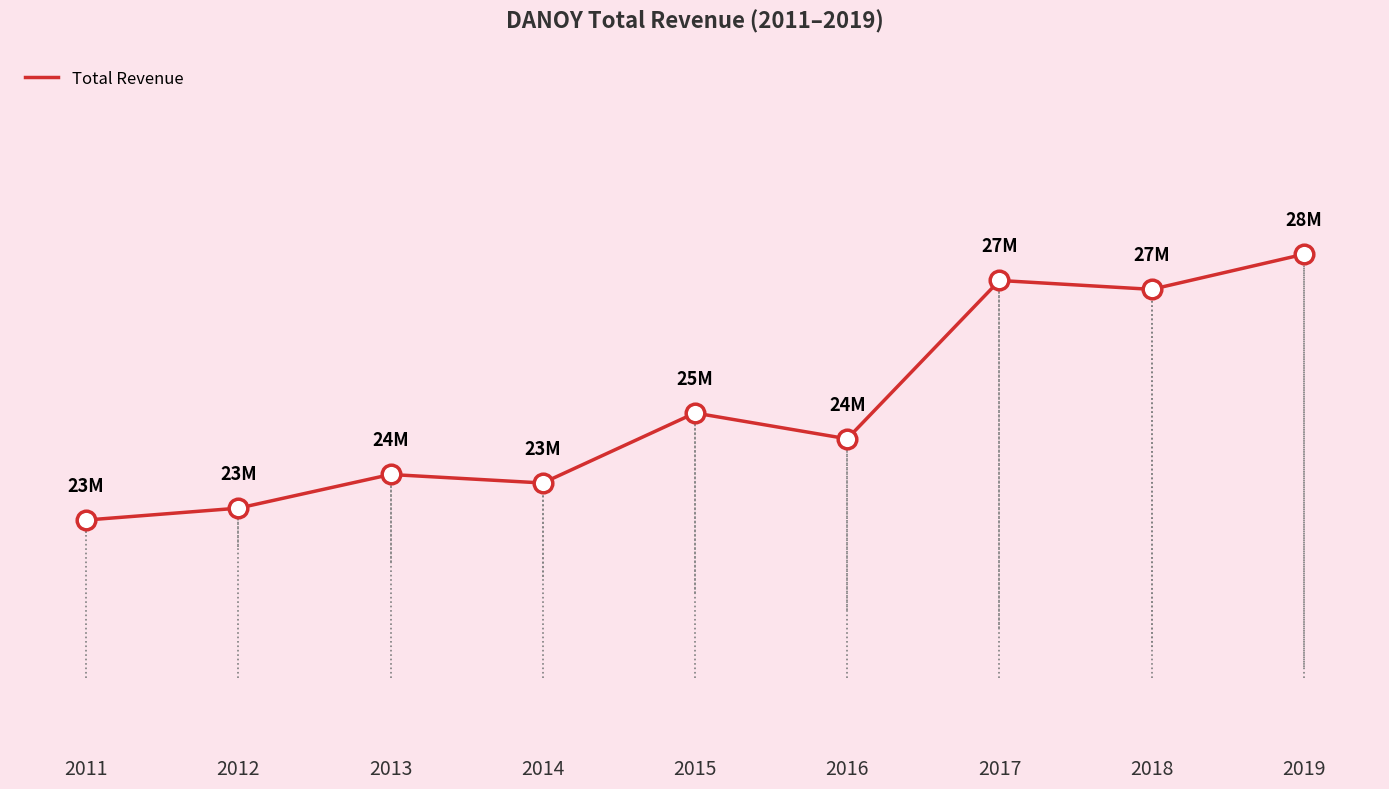

What is the change in value from 2013 to 2016?

+715500